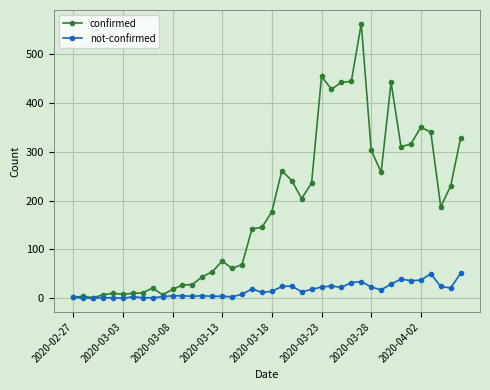

List the series in order of their overall mean, lowest first.

not-confirmed, confirmed